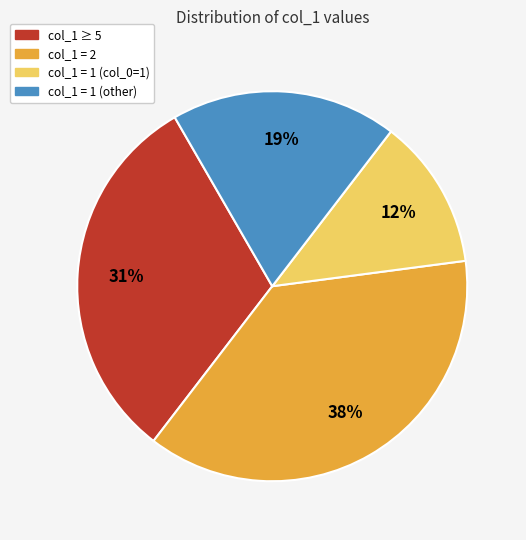

To the nearest percent, what percentage of the pie is col_1 ≥ 5?

31%